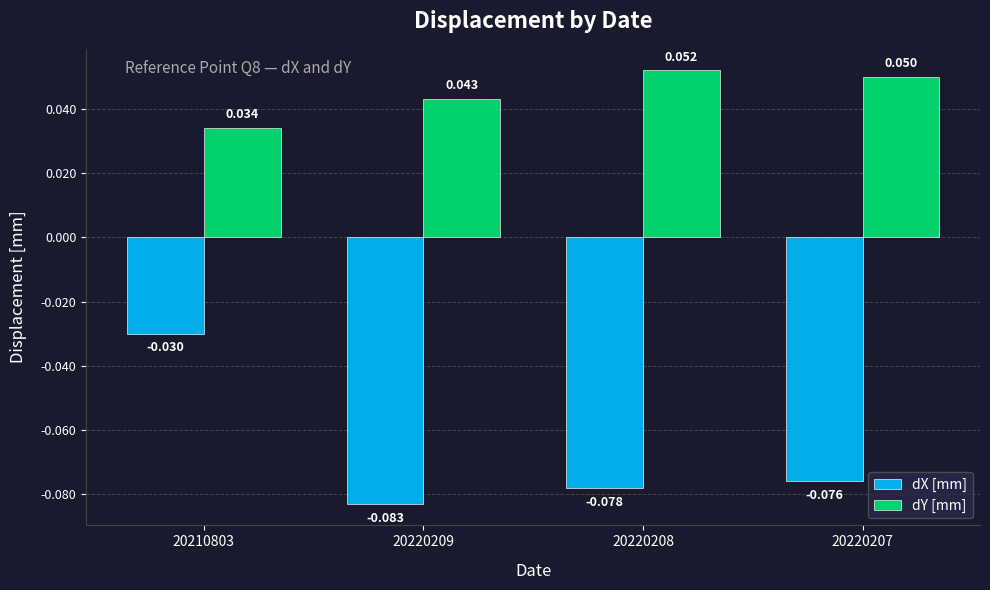

Which series has the largest range (max minus min)?

dX [mm]